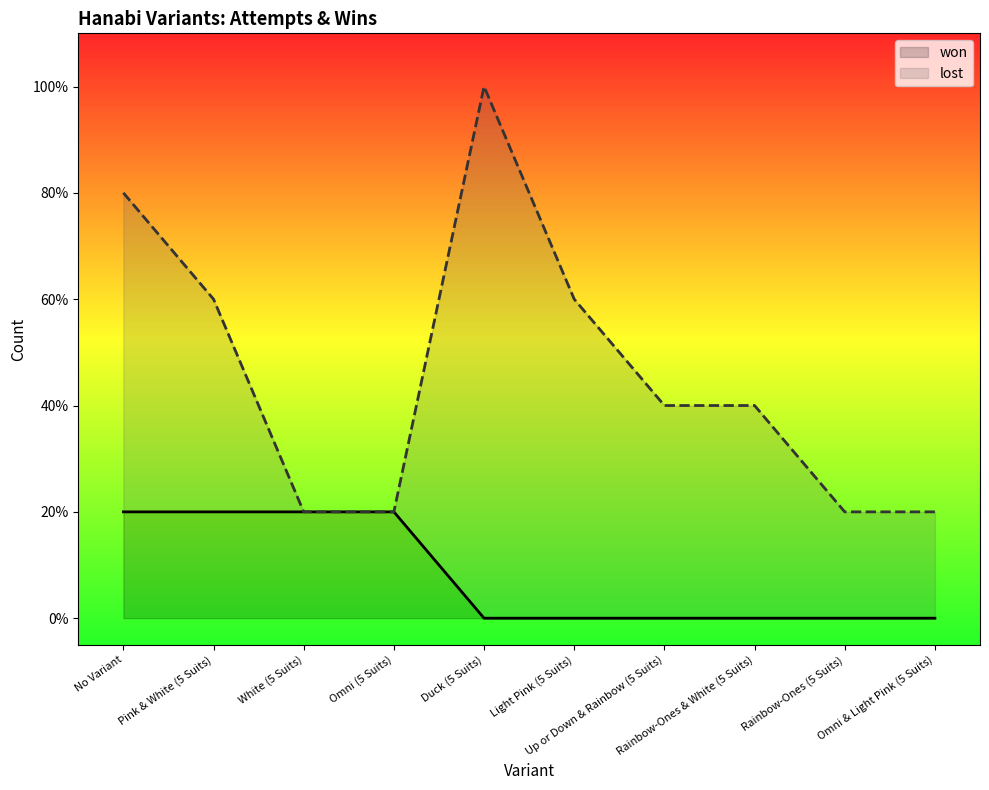

Count the values in the range 0 to 1.

10